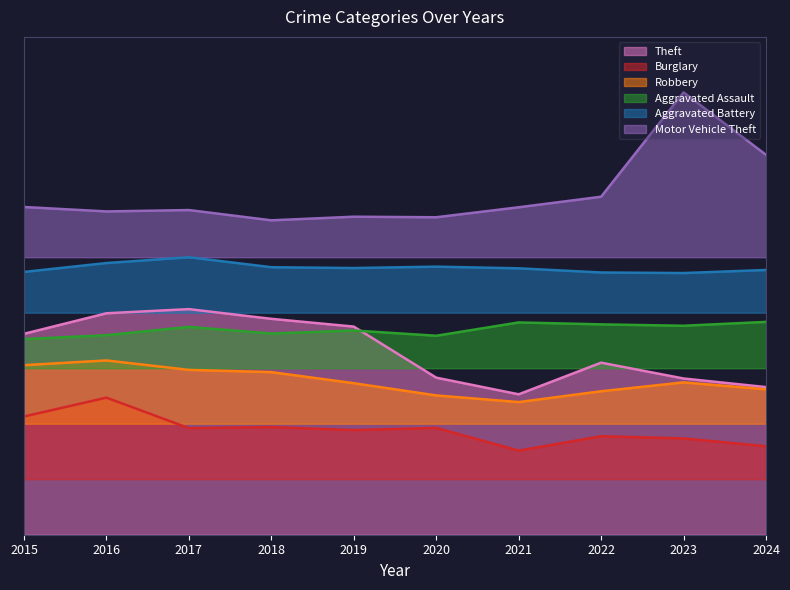

The Theft series shows 315 at 2015. True or false?

False